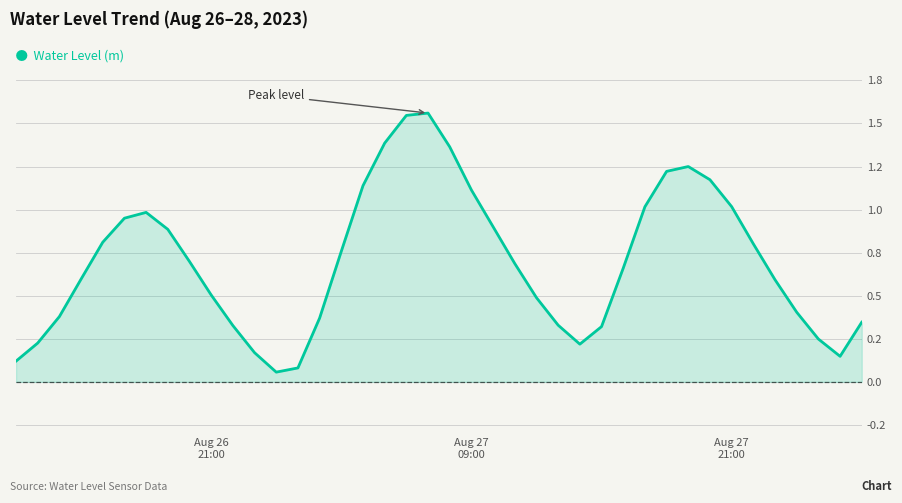

True or false: the data has more than 1 interior local peaks.

True